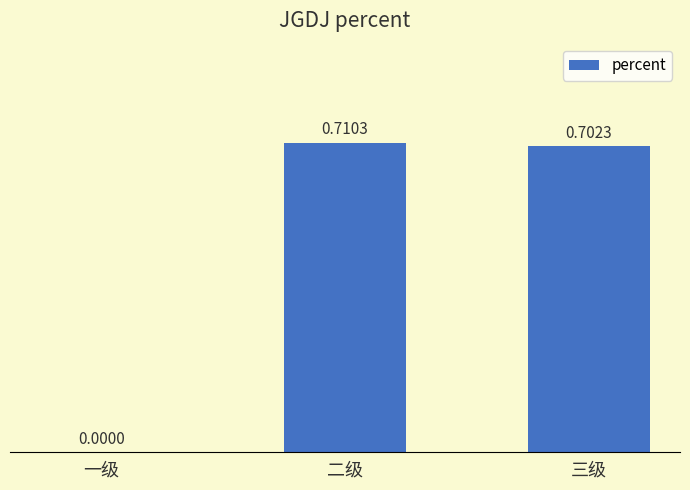

What is the change in value from 一级 to 三级?

+0.7